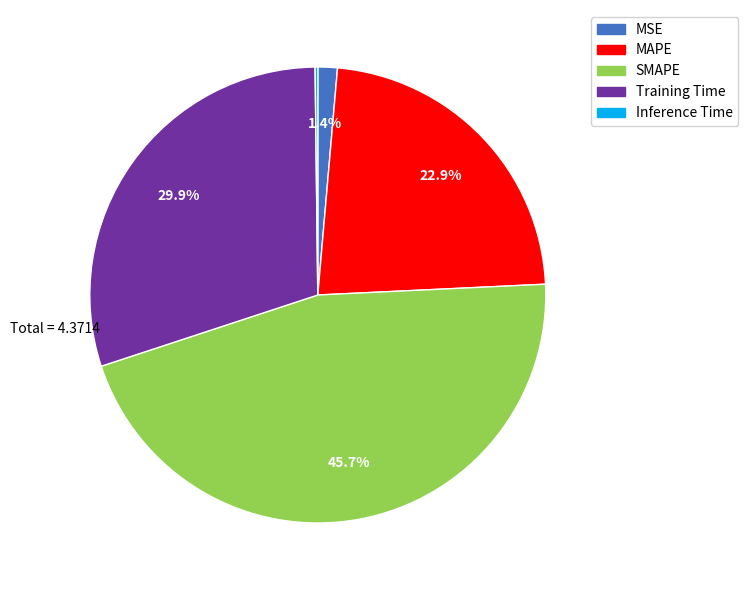

Which category has the biggest portion of the pie?

SMAPE